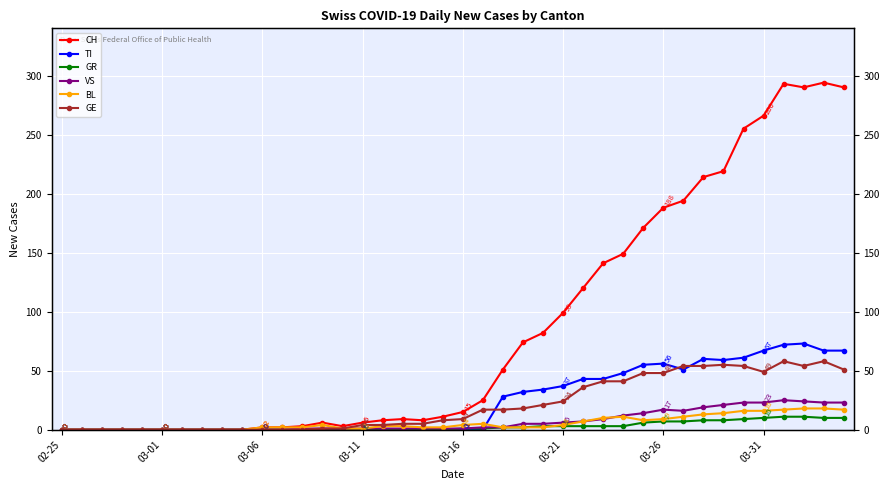

How many data points does each series have?

40